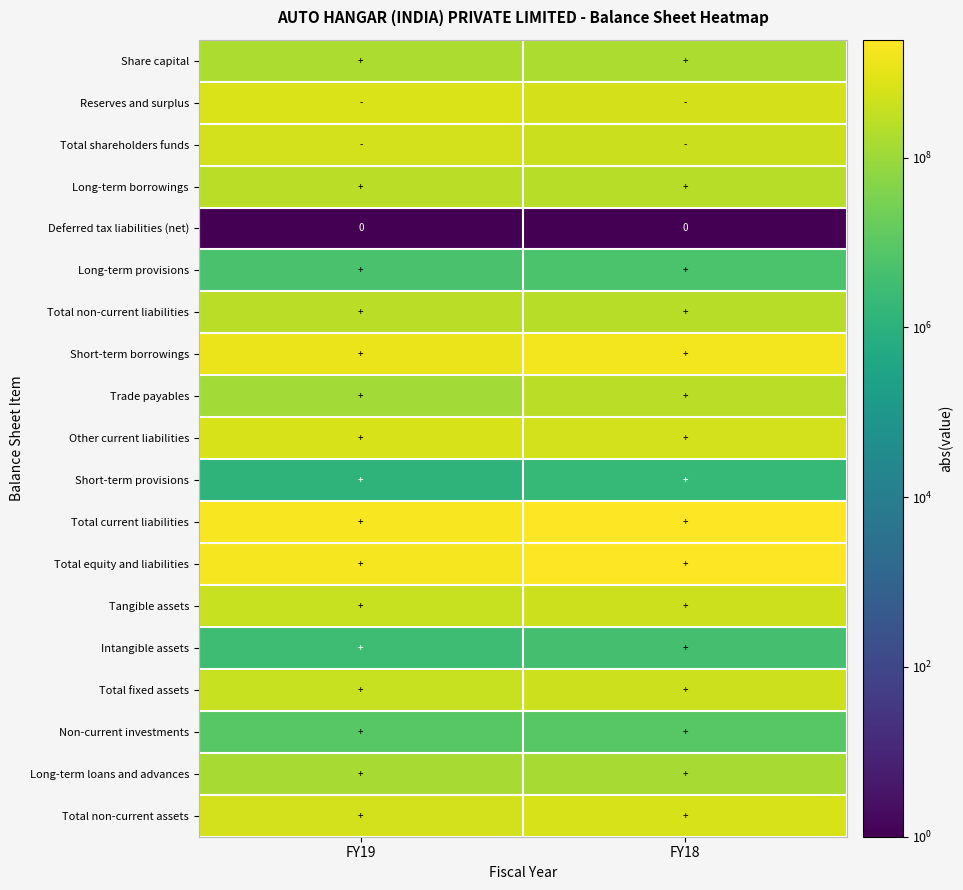

At which category is the sum across all series the highest?

FY18